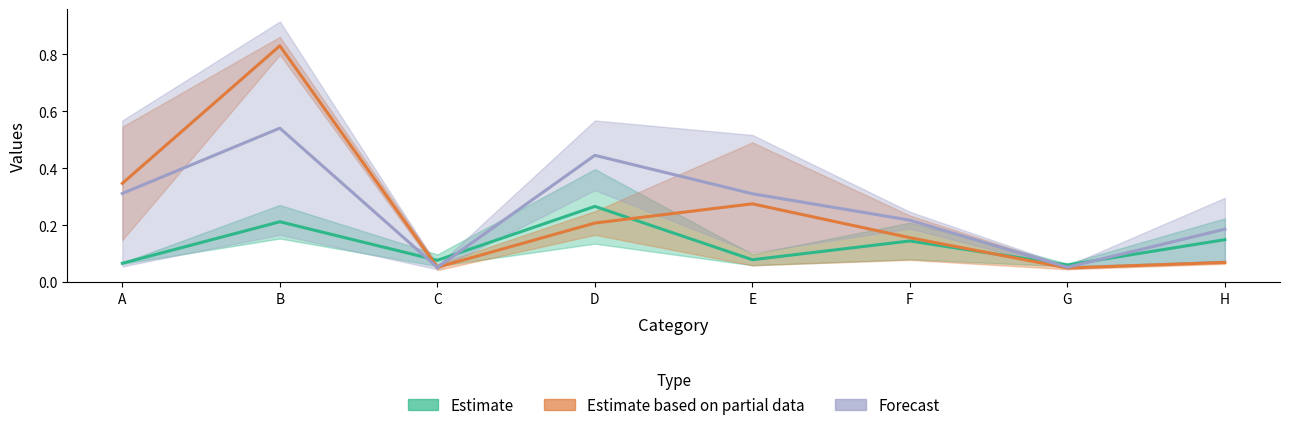

Which category has the highest value in the Estimate series?

D